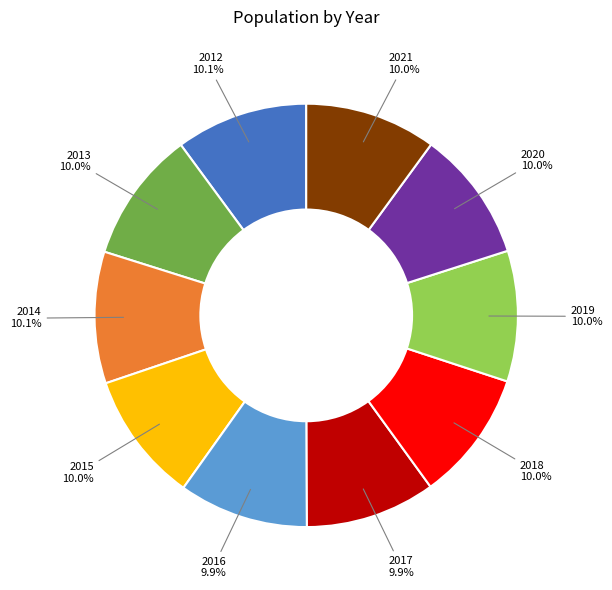

Is there a majority slice in this chart?

No